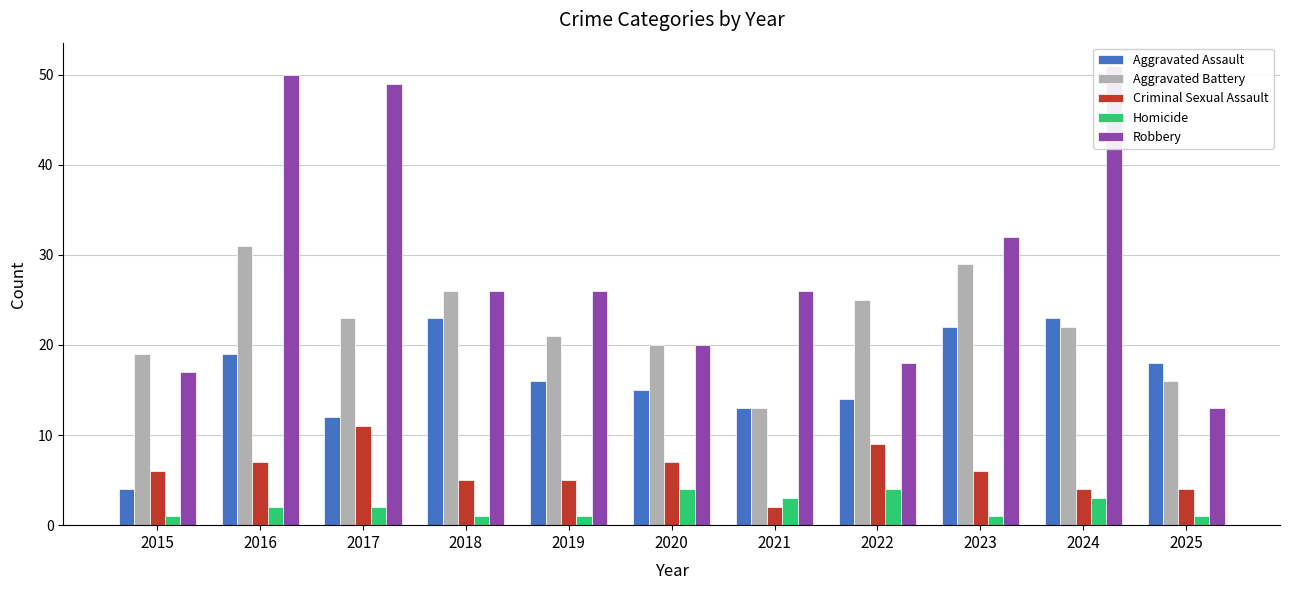

What is the value of the Homicide bar at the 6th from the left?

4